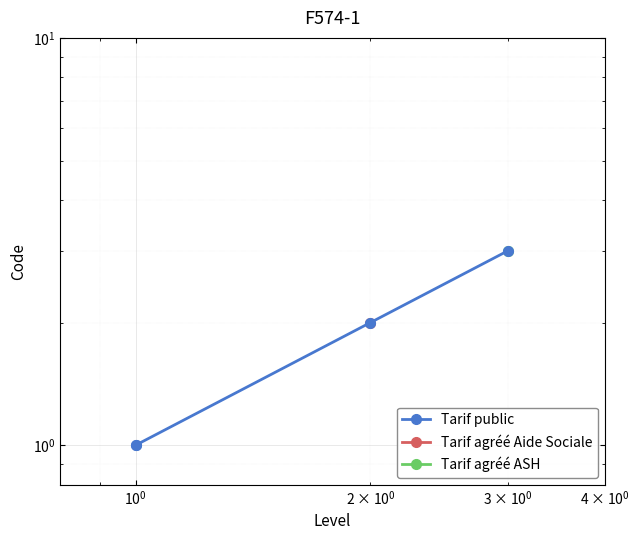

Approximately how many times larger is the value at Tarif agréé Aide Sociale compared to Tarif agréé ASH?

0.7